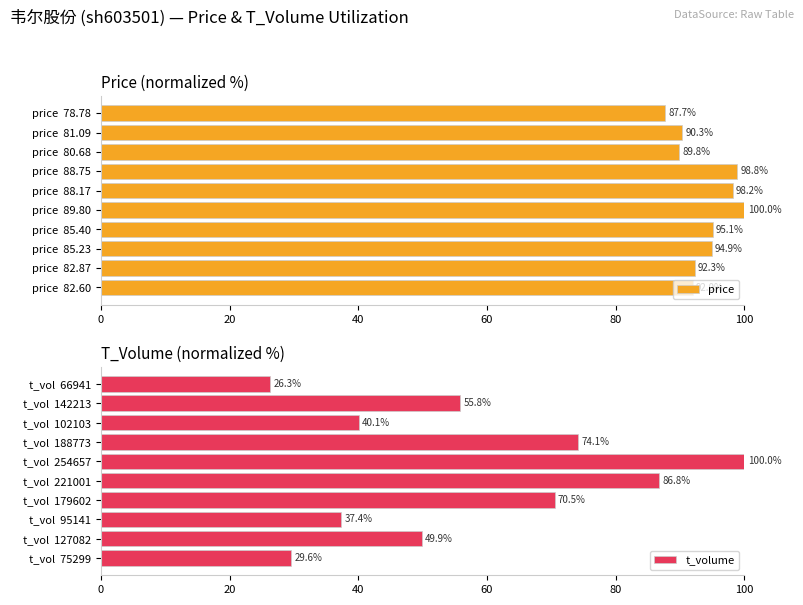

How many bars are there in each group?

2